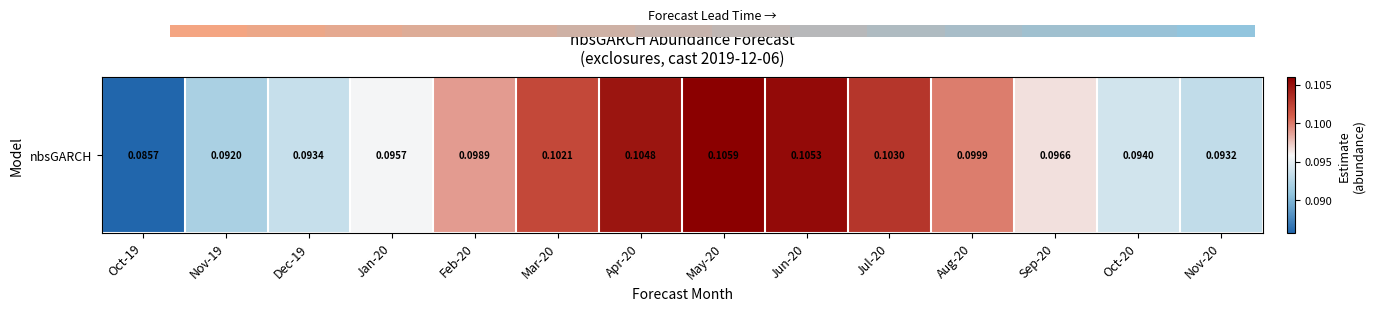

How many distinct data groups are displayed?

1